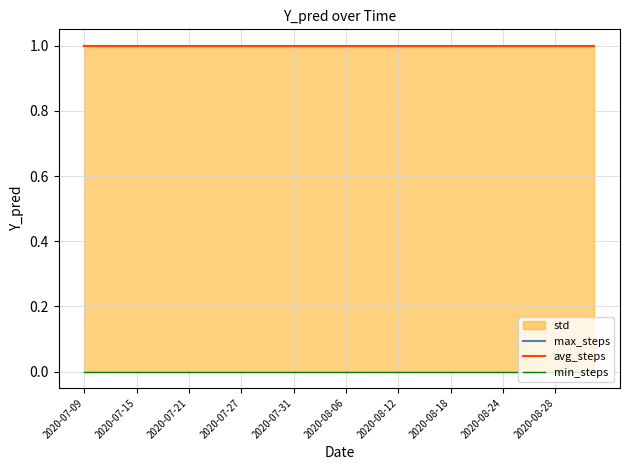

True or false: avg_steps and max_steps intersect in this chart.

False